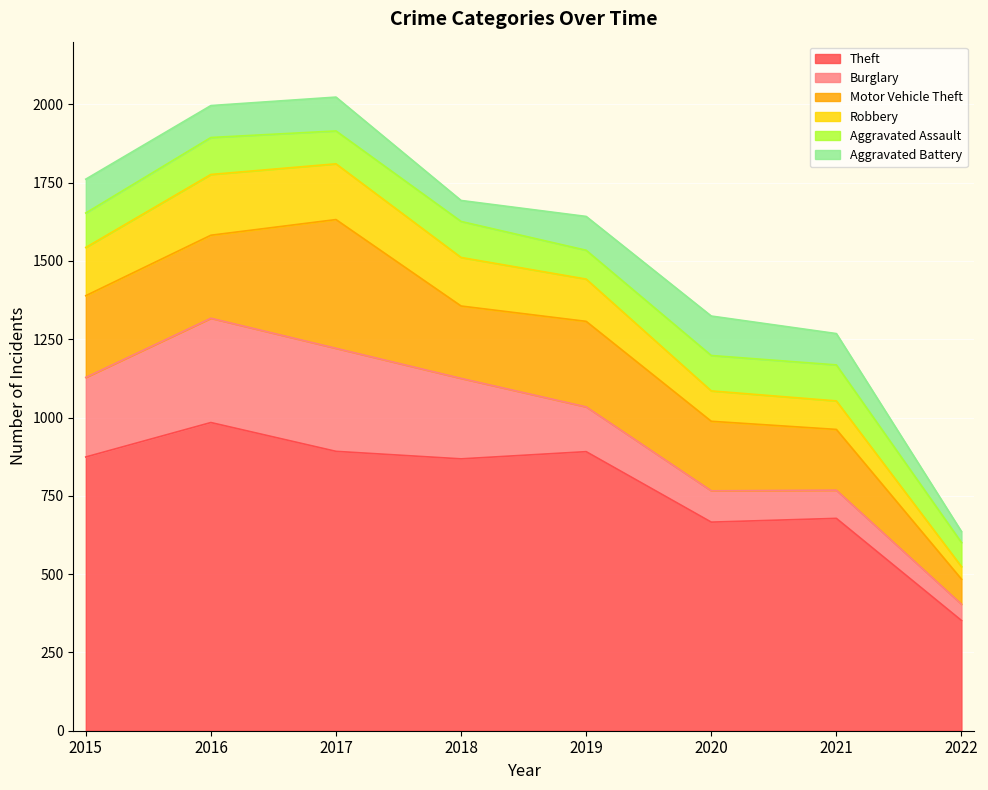

How many interior local peaks does the Motor Vehicle Theft series have?

2